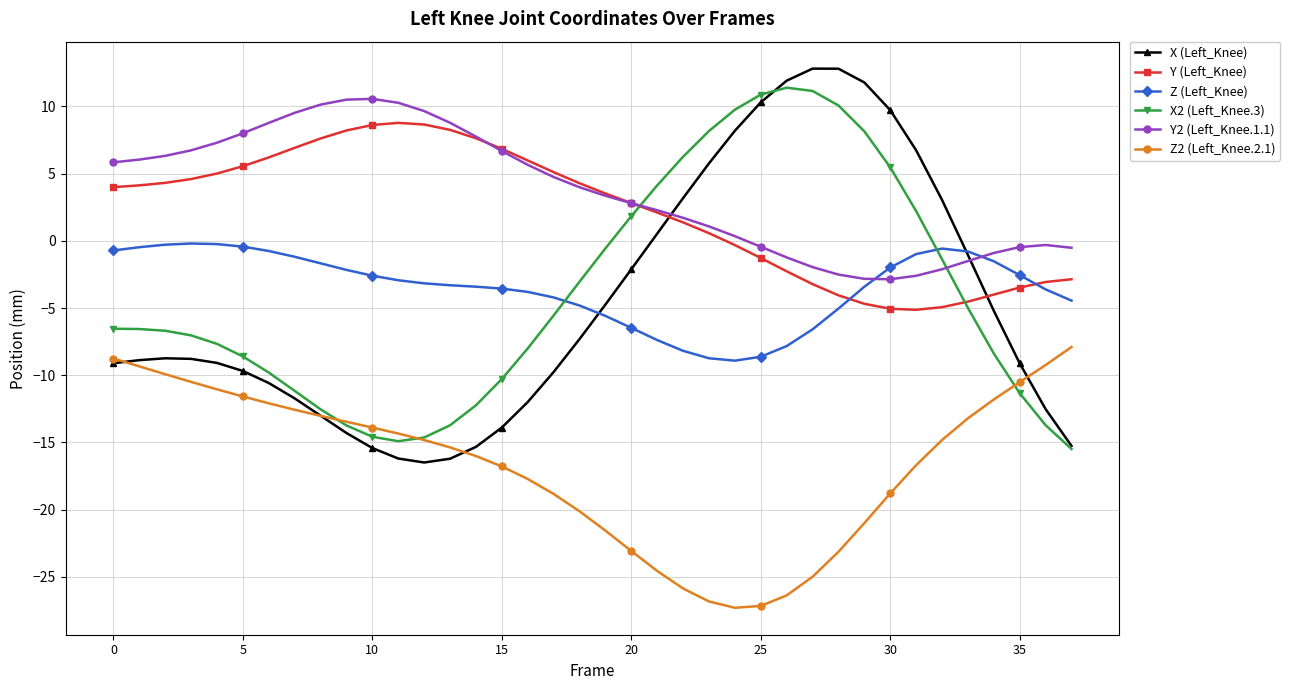

What is the smallest value displayed?

-27.3